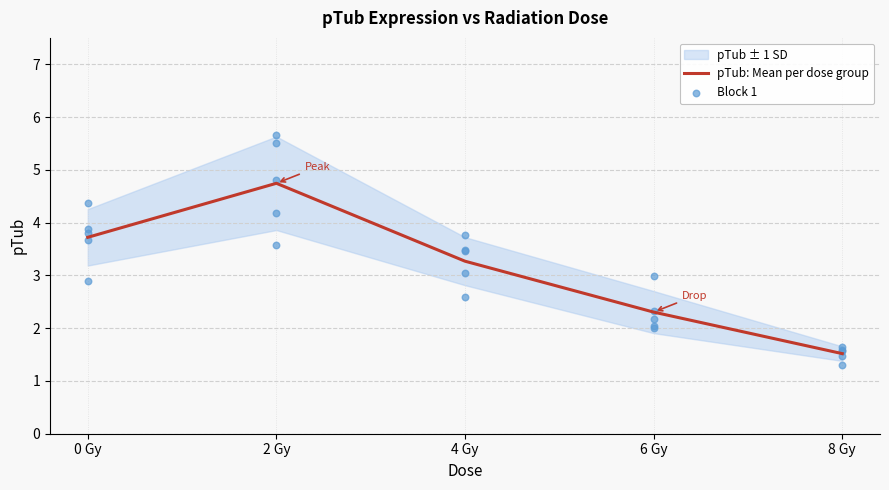

What is the lowest value of the pTub: Mean per dose group series?

1.5